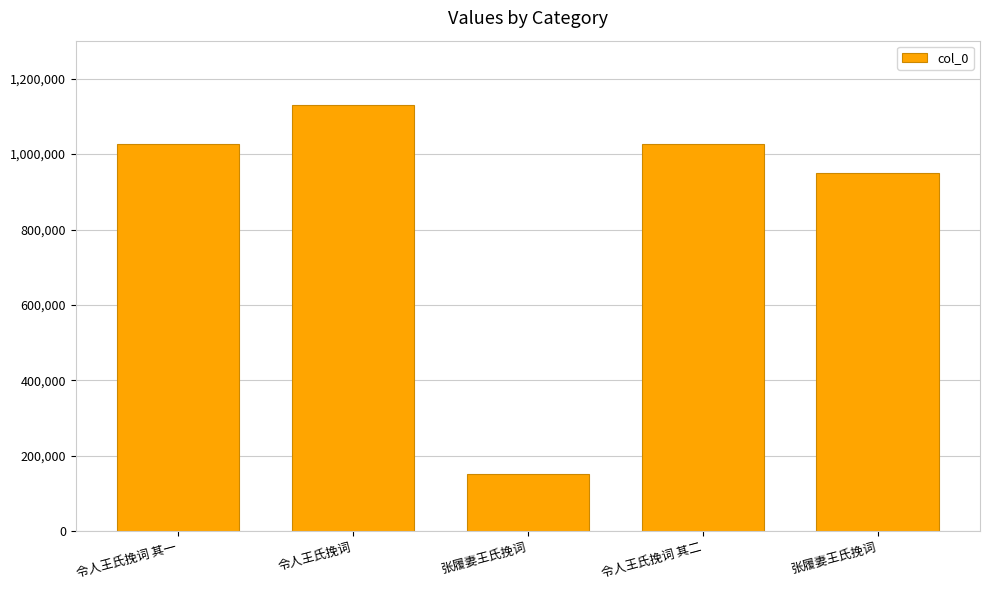

The chart shows a value of 348299 at 令人王氏挽词 其一. True or false?

False